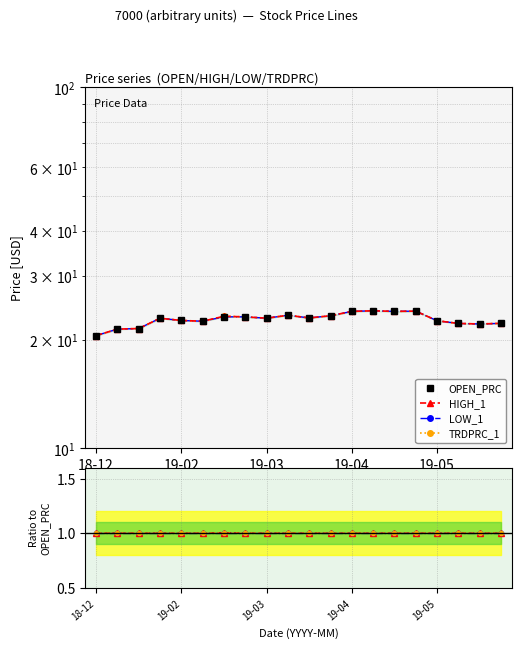

Count the number of data series in this chart.

4